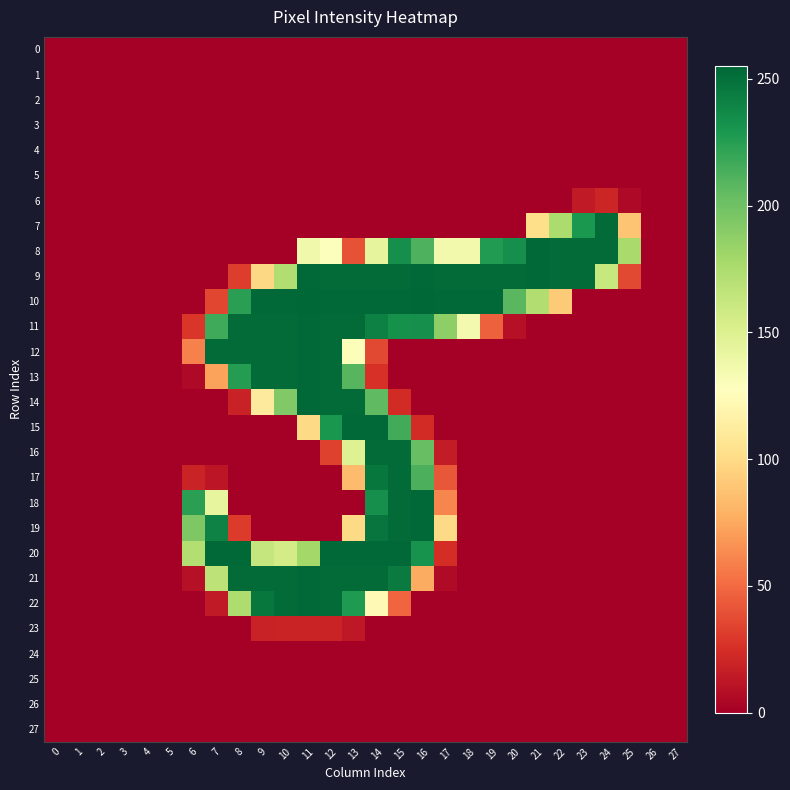

Which series has the largest total across all categories?

9